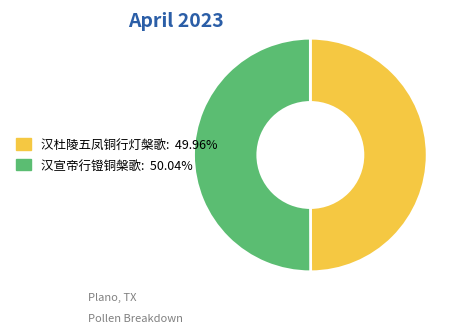

Approximately how many times larger is the value at 汉杜陵五凤铜行灯槃歌 compared to 汉宣帝行镫铜槃歌?

1.0